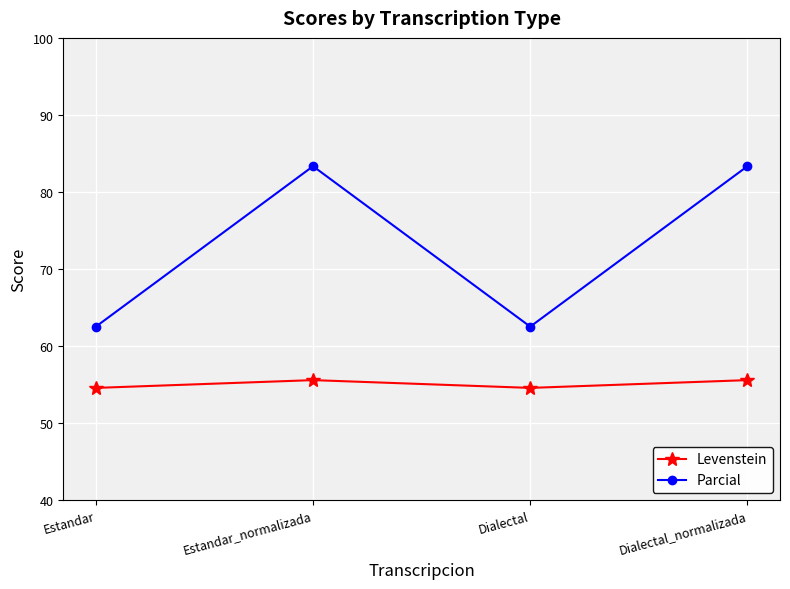

How many interior local peaks does the Levenstein series have?

1